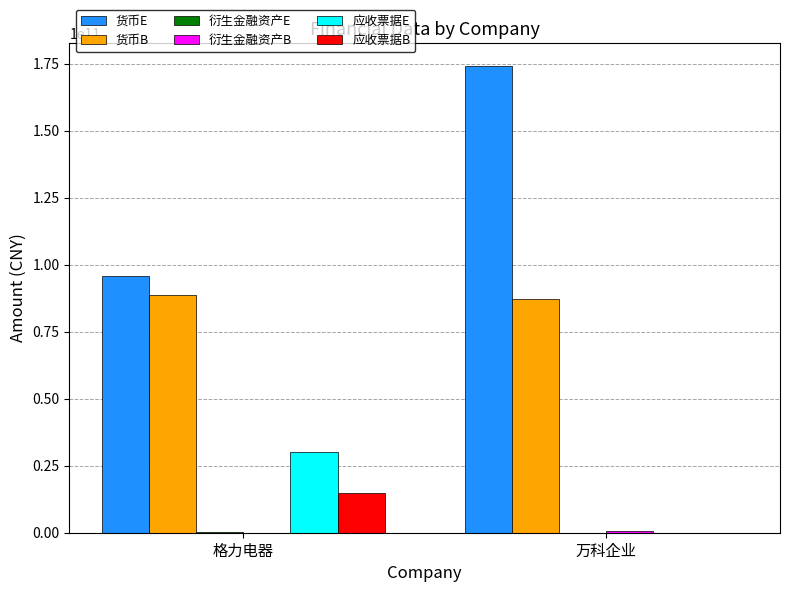

Where is 应收票据B nearest to the value 7439902768?

万科企业